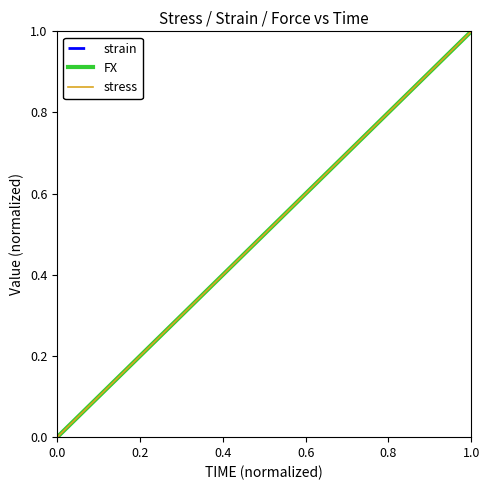

What is the highest value of the strain series?

1.0